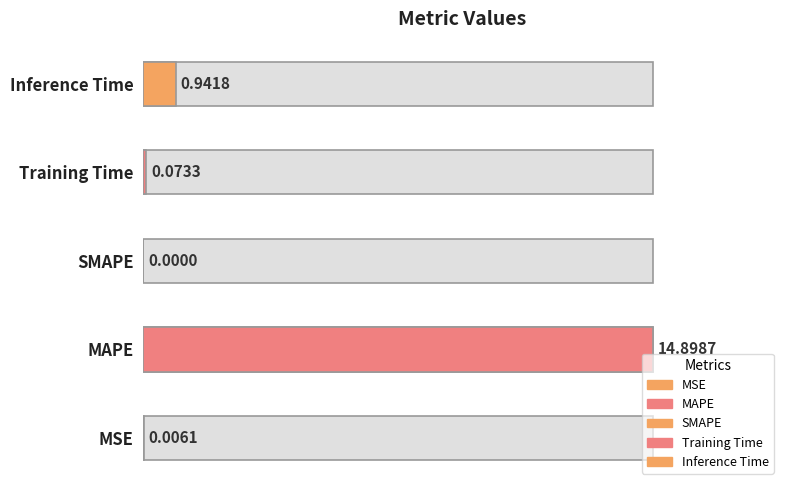

The chart shows a value of 0.4 at Inference Time. True or false?

False